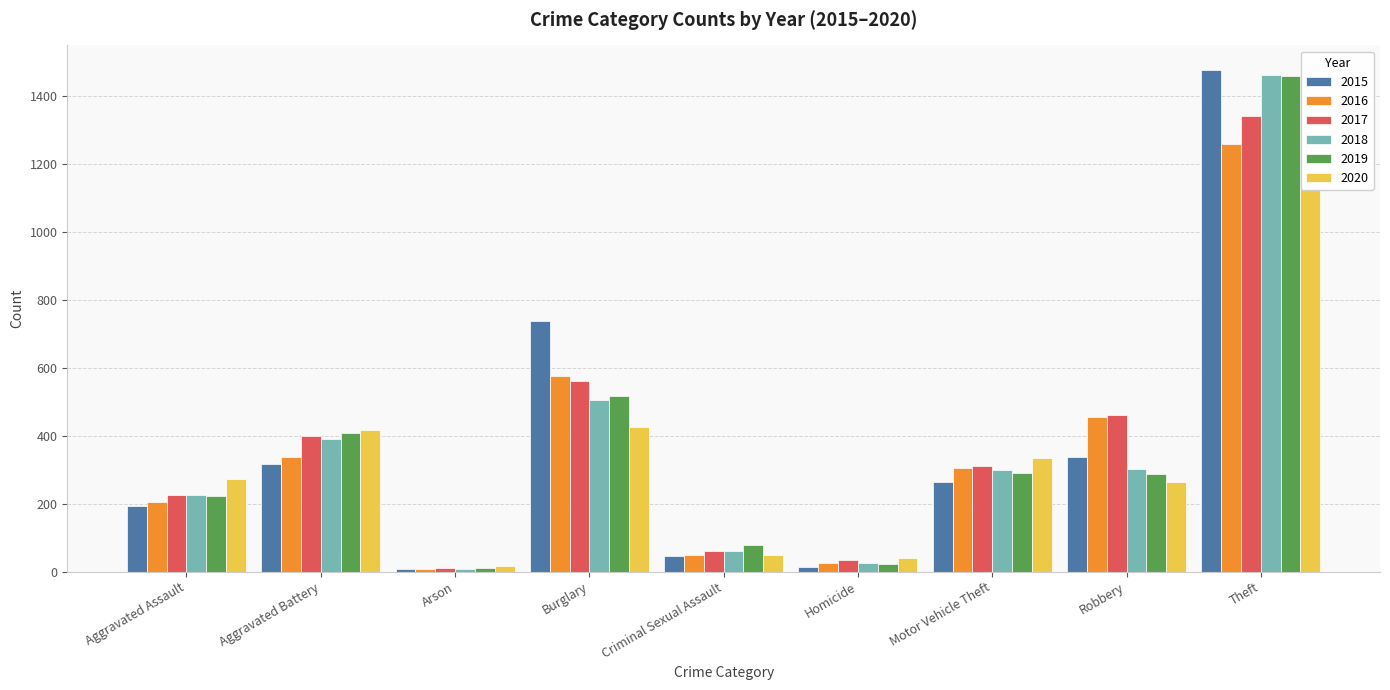

Reading right to left, extract all data points from this chart.

2015: 1474	337	263	15	46	738	9	316	194
2016: 1259	454	304	26	50	576	7	336	206
2017: 1339	460	312	33	61	562	10	400	224
2018: 1461	301	298	25	60	506	7	389	225
2019: 1459	287	290	22	77	517	12	407	223
2020: 1125	263	333	41	48	425	17	416	273